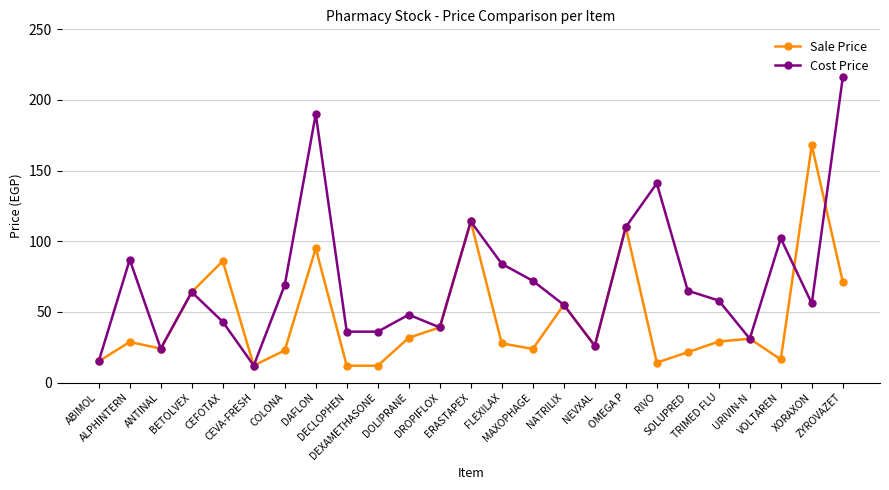

True or false: Cost Price has more than 0 points higher than both neighbors.

True